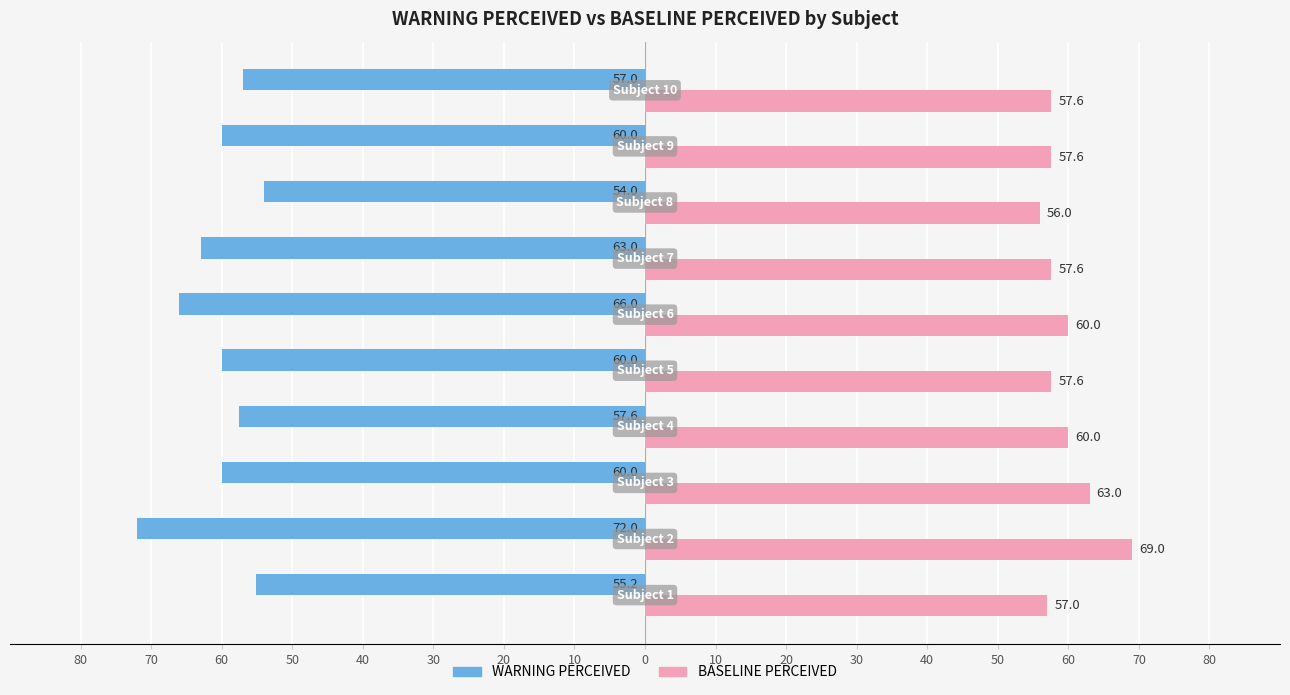

What are all the series names shown in the legend?

WARNING PERCEIVED, BASELINE PERCEIVED